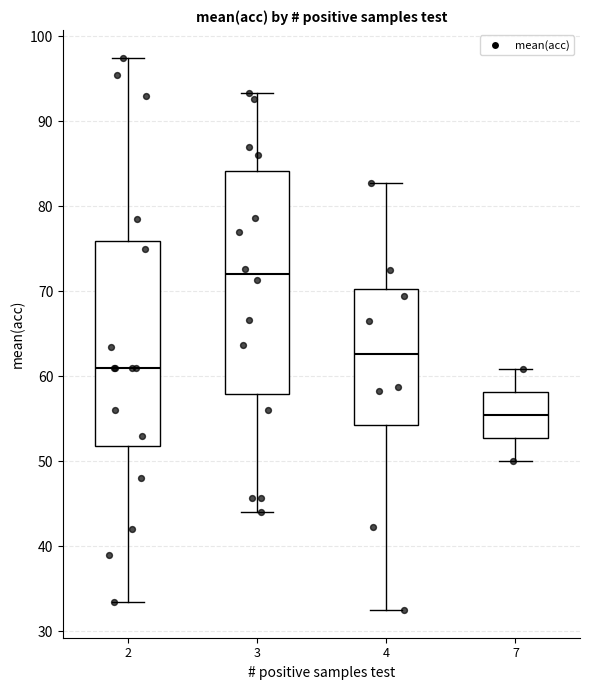

Where does the upper whisker of the box at x = 7 end on the y-axis? The values are not printed on the chart, so give them approximately, as read against the axis.

61